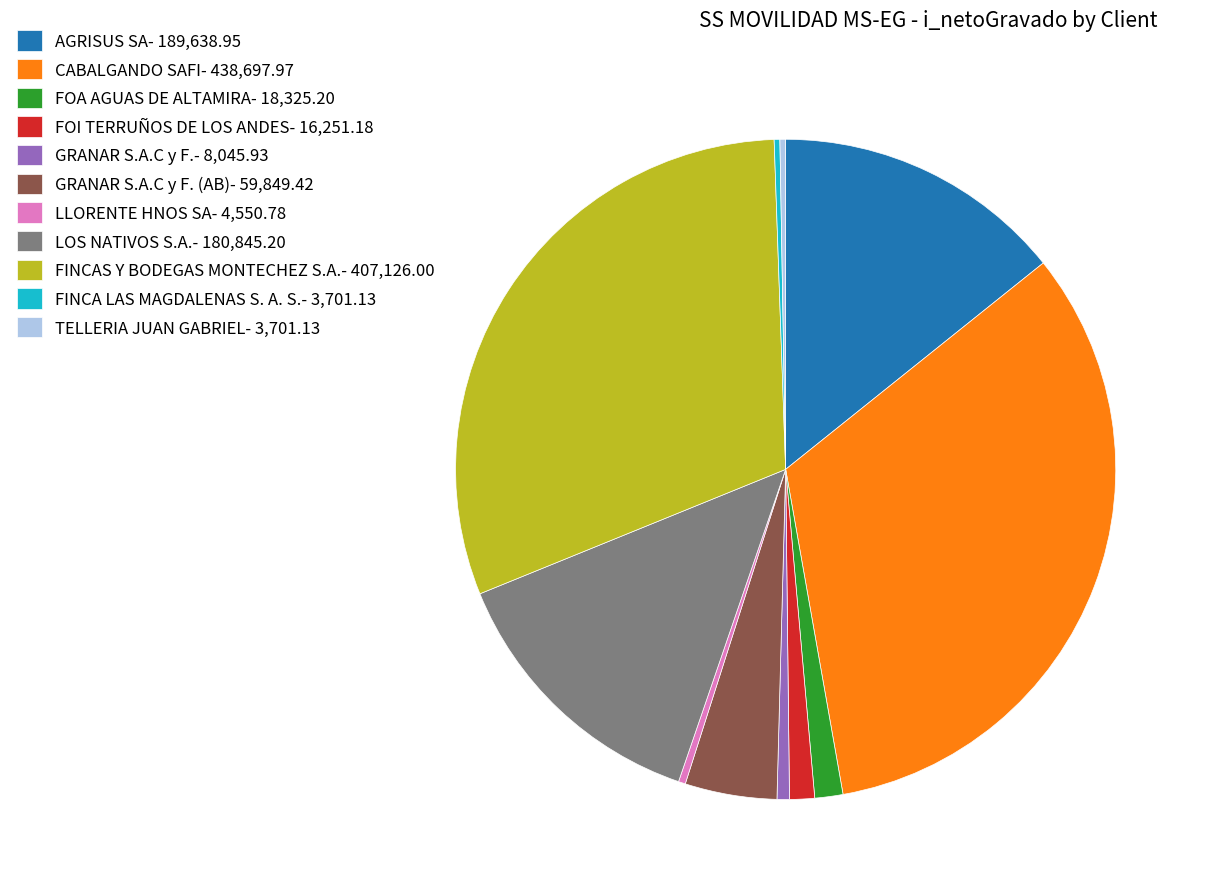

True or false: GRANAR S.A.C y F.- 8,045.93 accounts for 1% of the total.

True